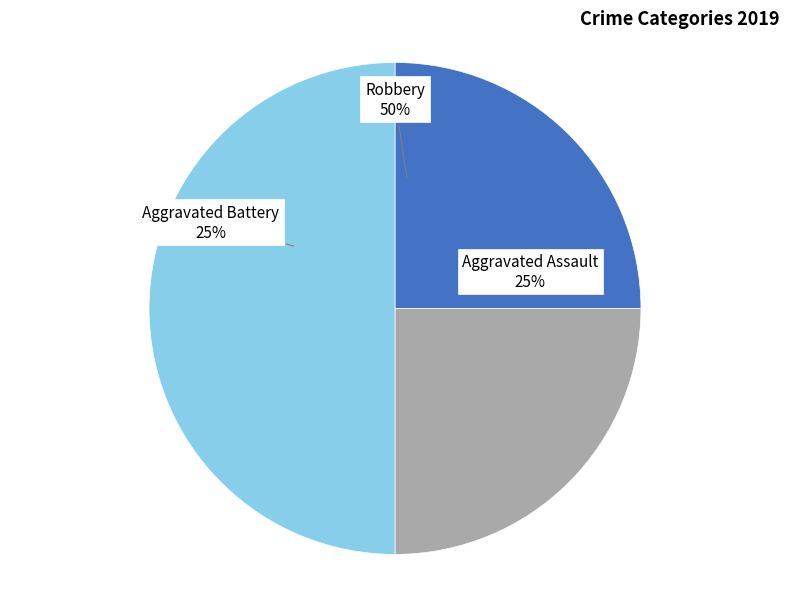

Which category has the smallest portion of the pie?

Aggravated Assault